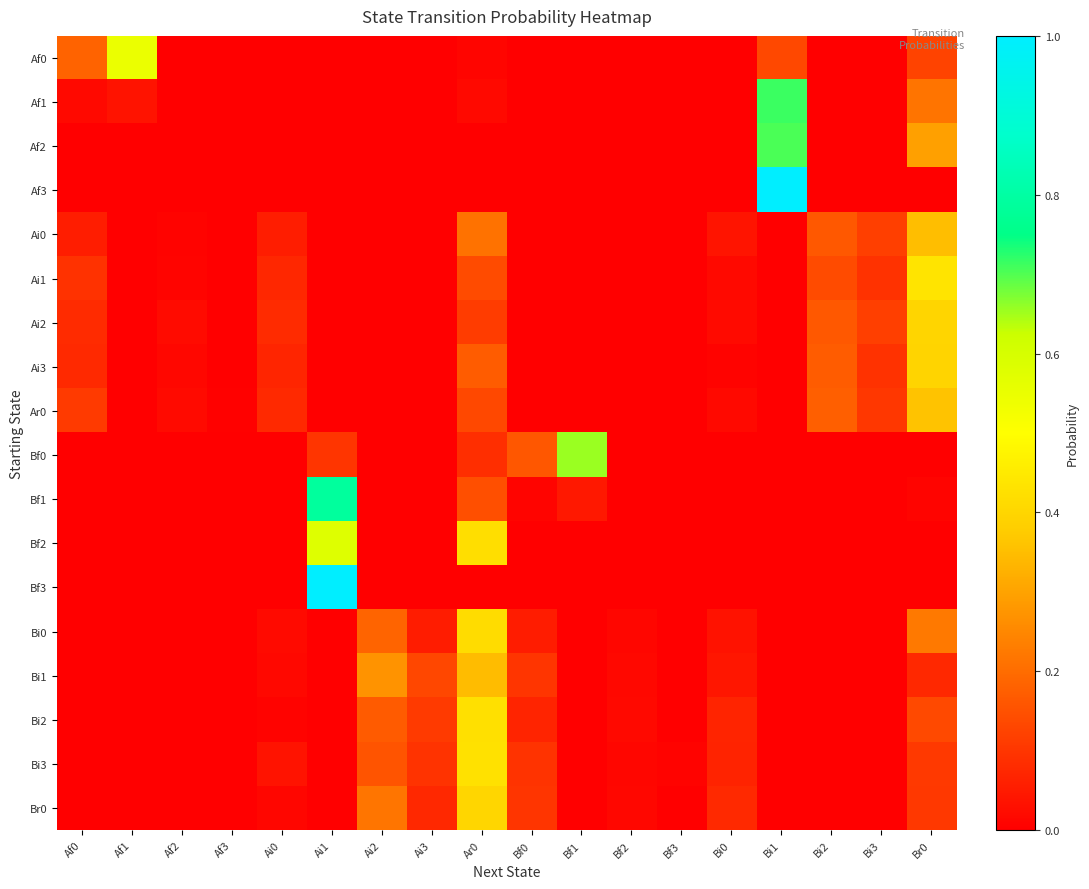

Count the number of categories in the chart.

18